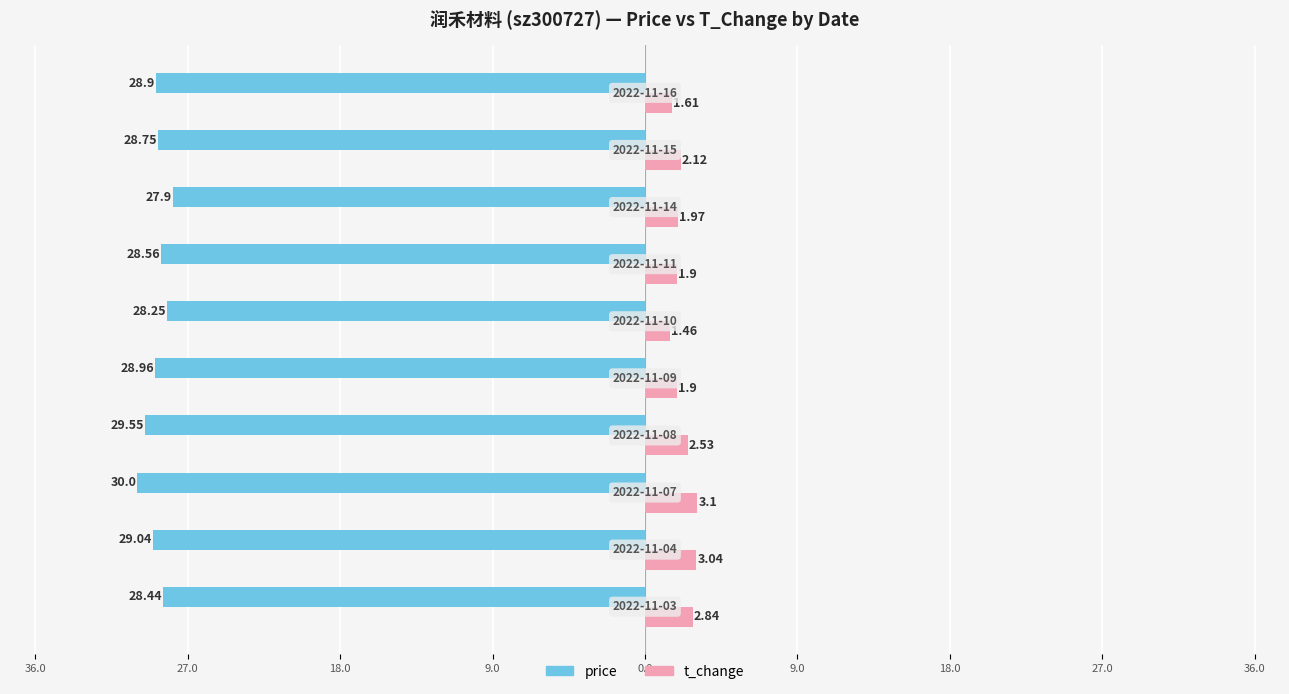

Which series has the widest spread of values?

price